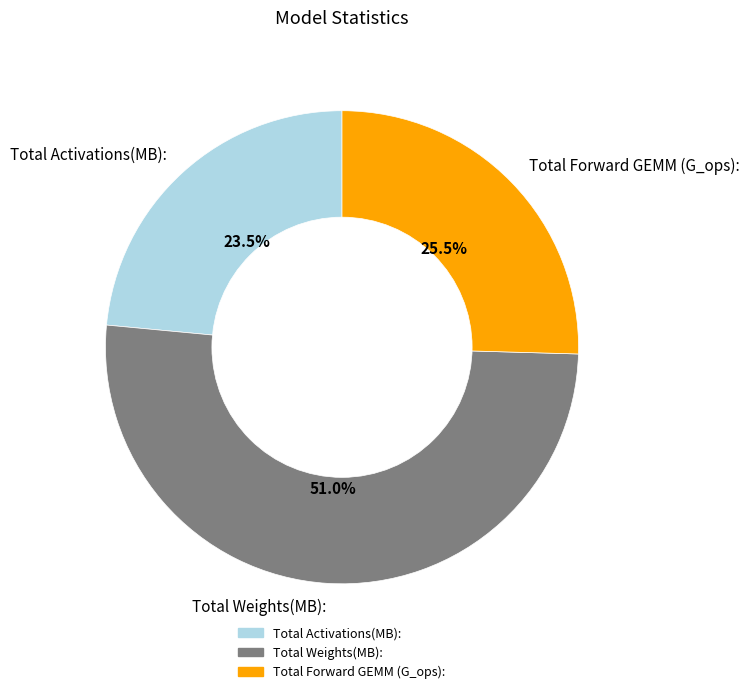

Which category has the biggest portion of the pie?

Total Weights(MB):